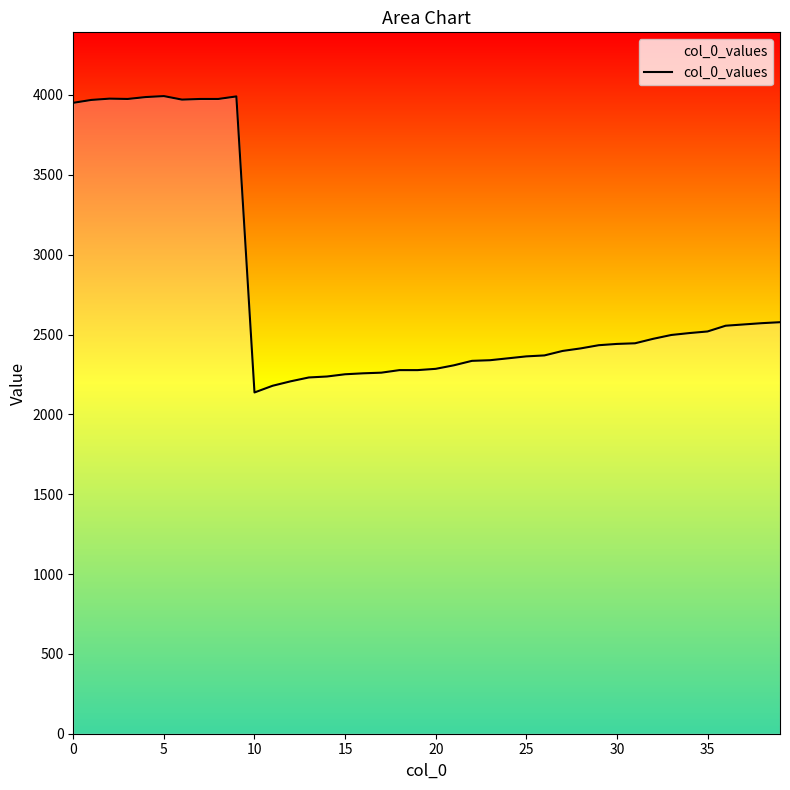

What is the difference between the maximum and minimum values?

1856